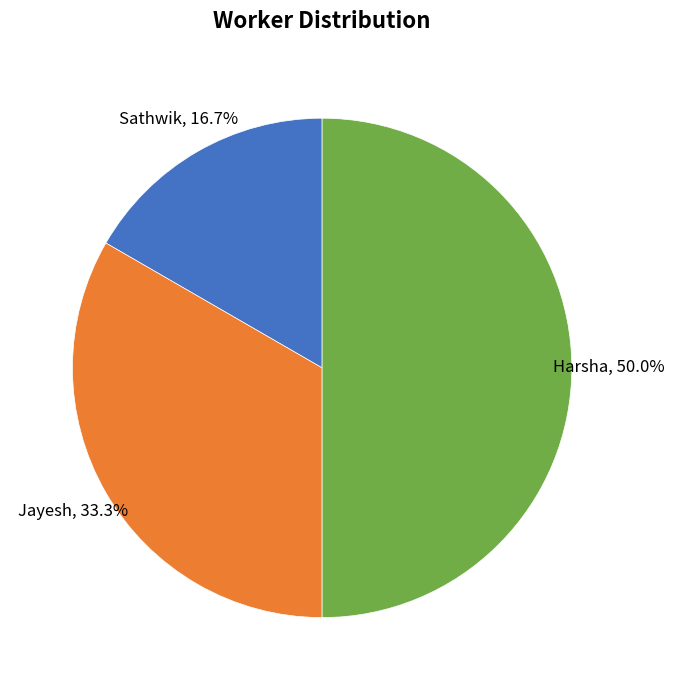

How many slices are in this pie chart?

3